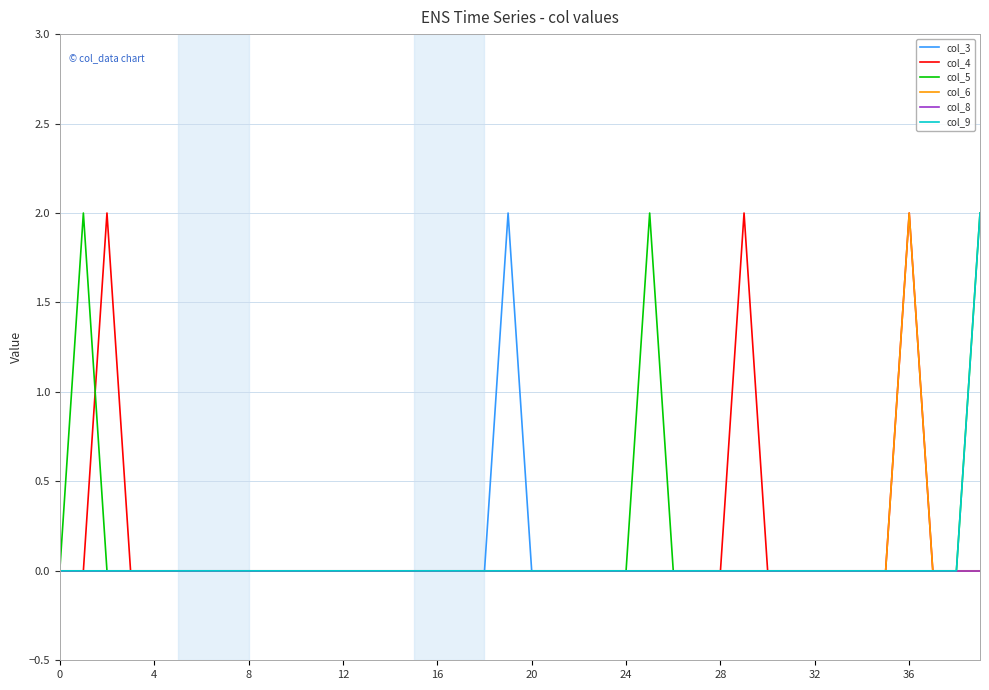

Does the chart have visible grid lines?

Yes